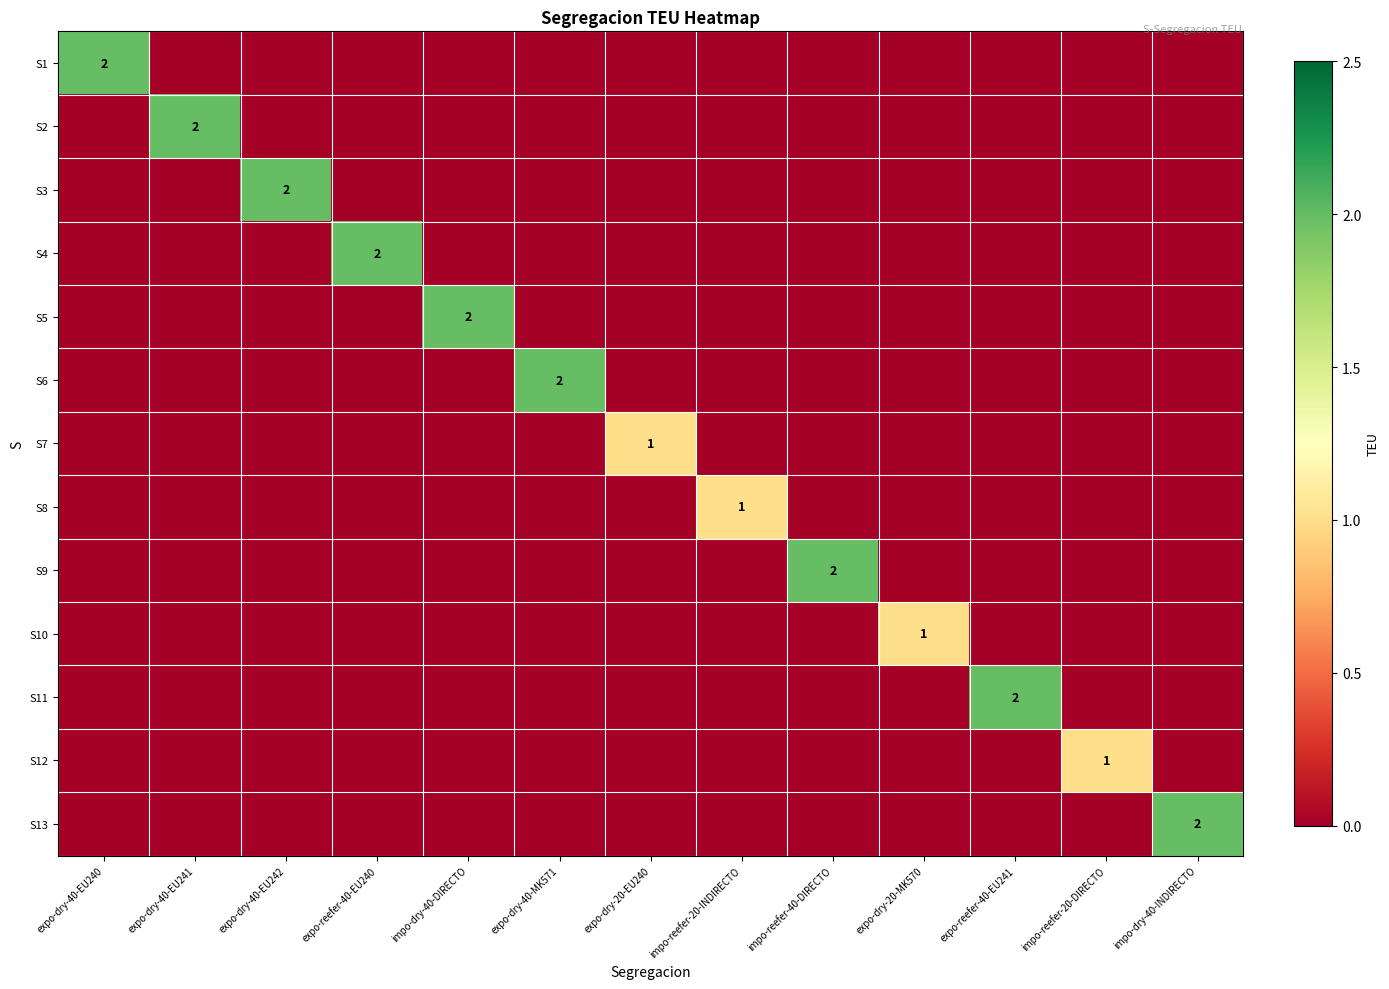

Is it true that S1 equals 2 at expo-dry-40-EU240?

True